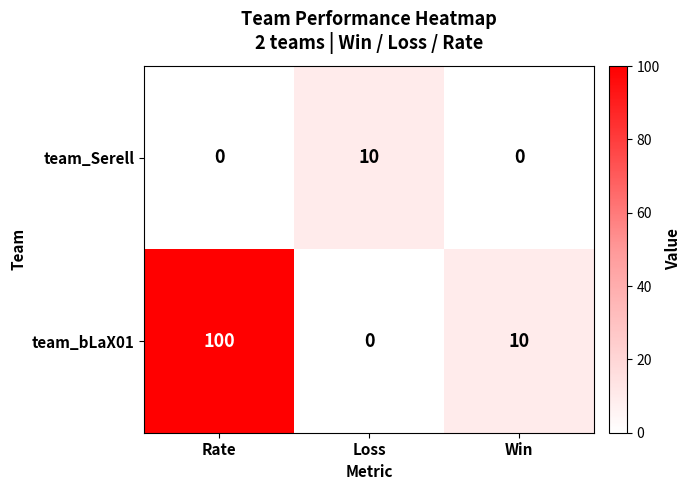

What is the difference between the maximum and minimum values in the team_bLaX01 series?

100